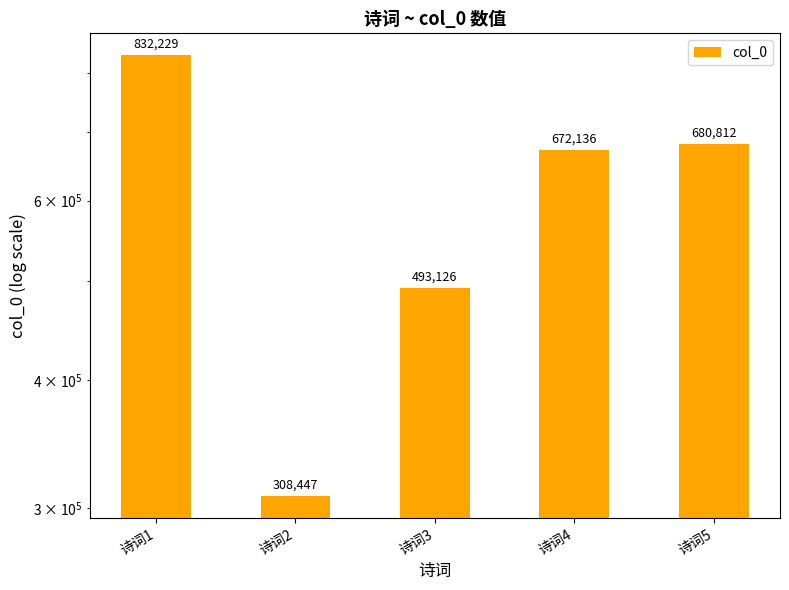

The chart shows a value of 832229 at 诗词1. True or false?

True